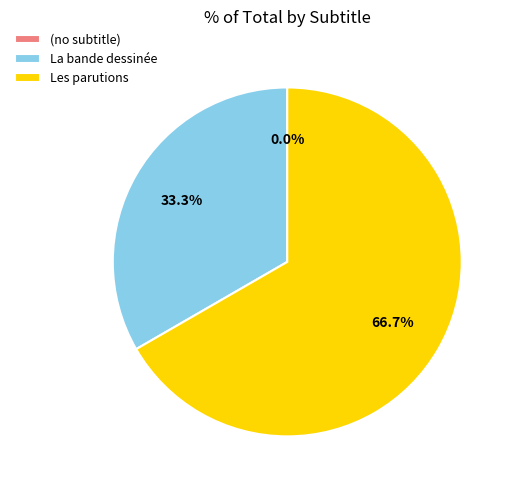

Which category has the smallest portion of the pie?

(no subtitle)